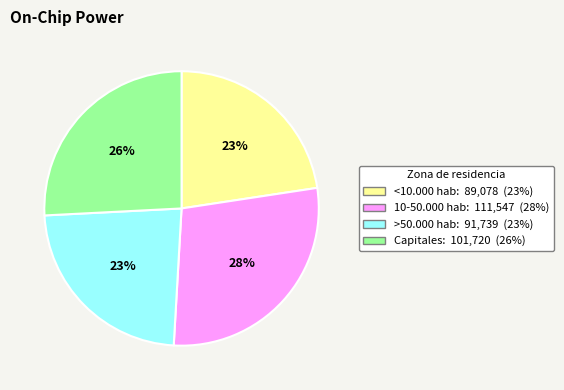

True or false: 10-50.000 hab accounts for 28% of the total.

True